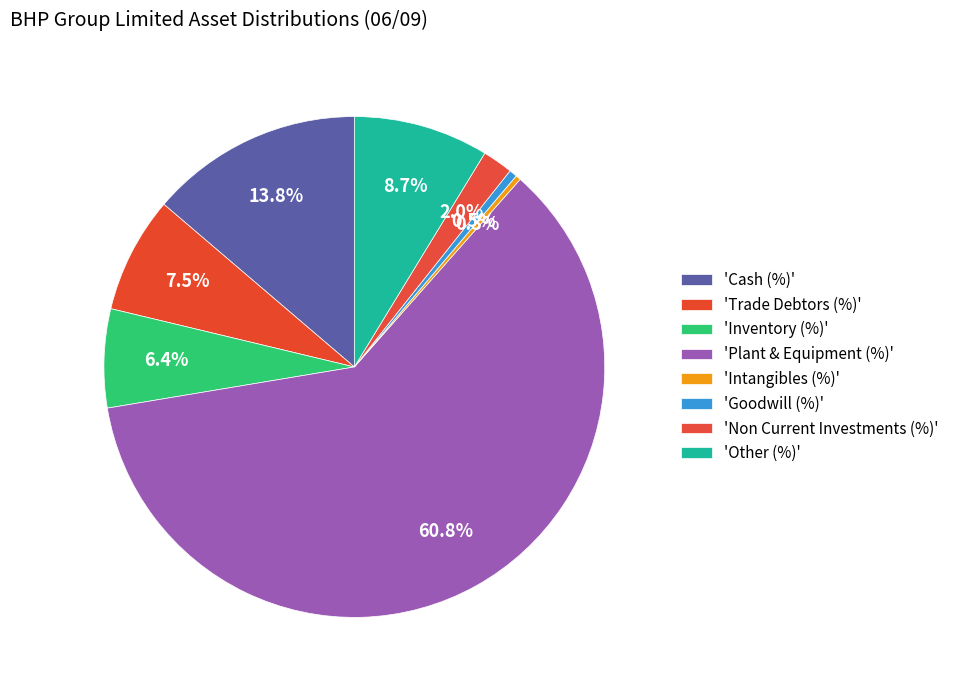

Count the number of slices in the pie.

8